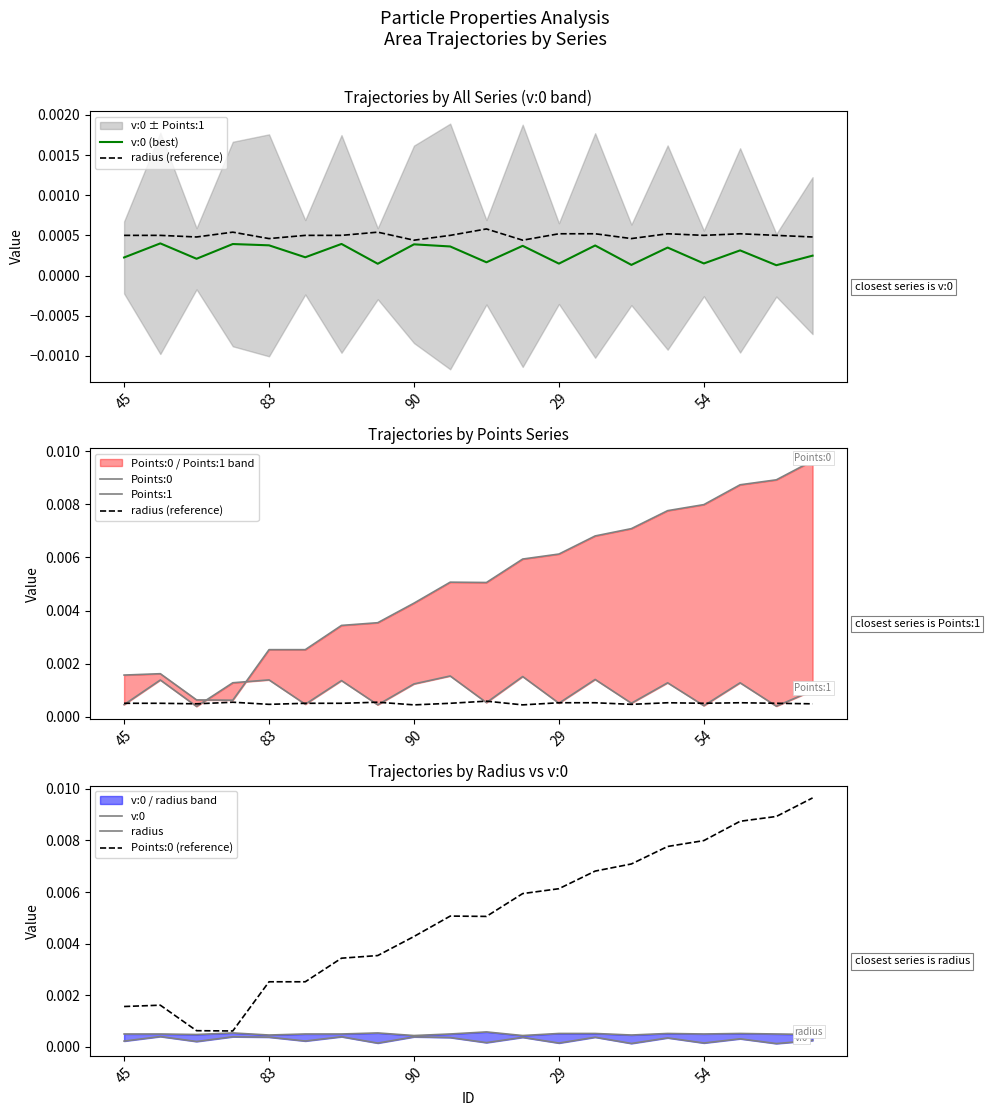

At how many categories does at least one series exceed 0?

20